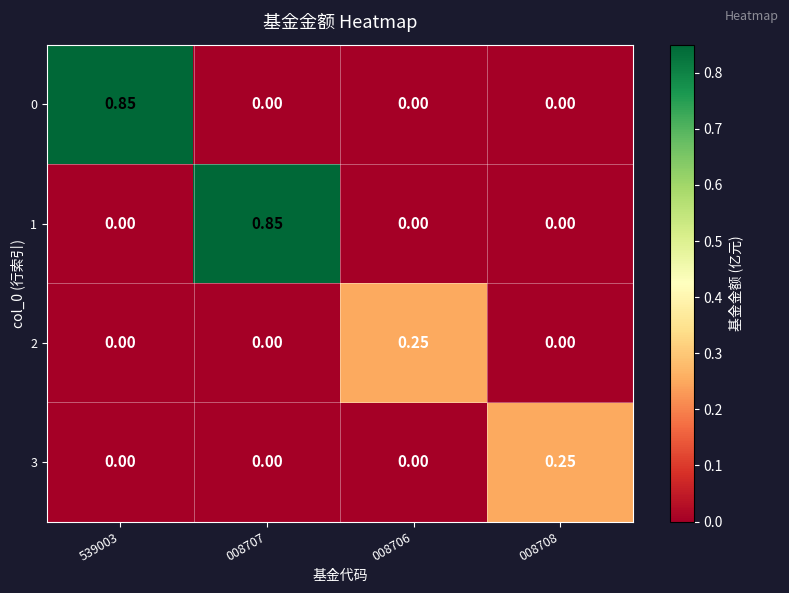

What is the total value across all series at 008706?

0.2